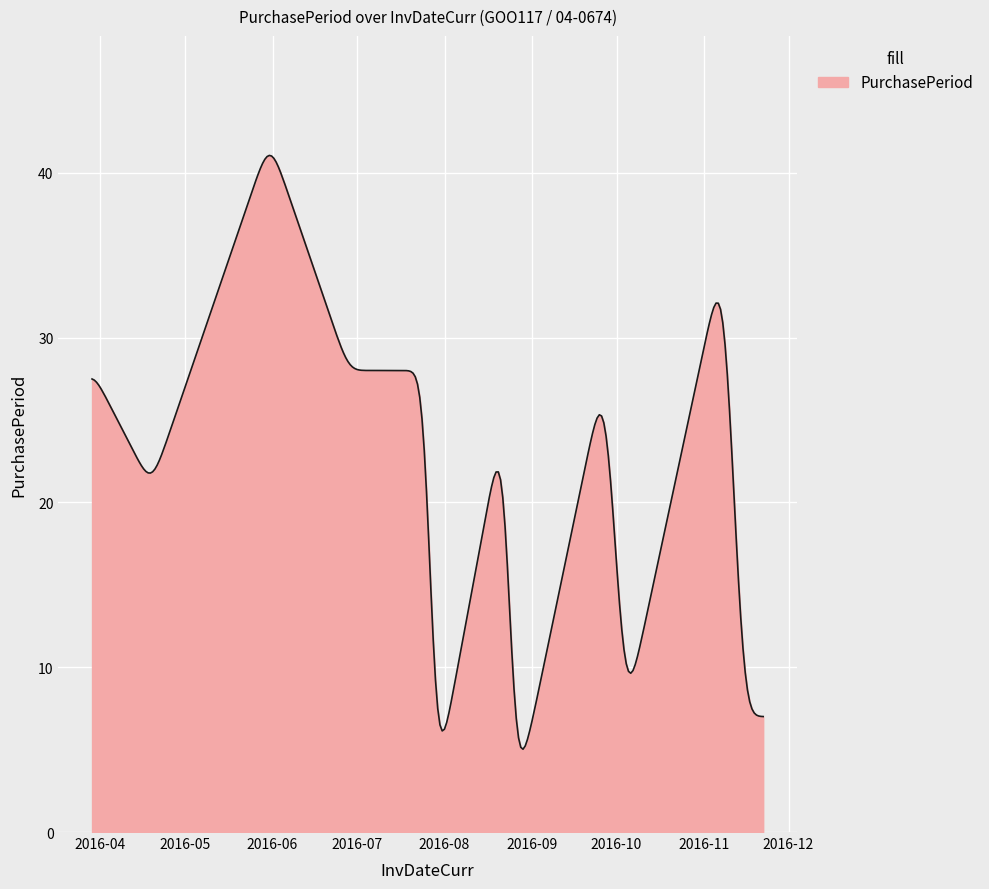

What is the maximum value shown in the chart?

41.0